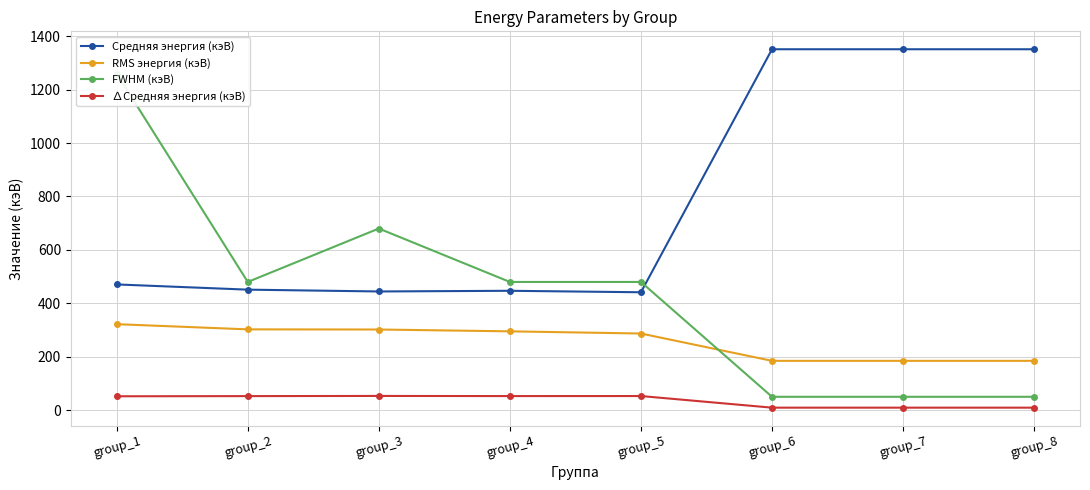

The FWHM (кэВ) series shows 480.0 at group_4. True or false?

True